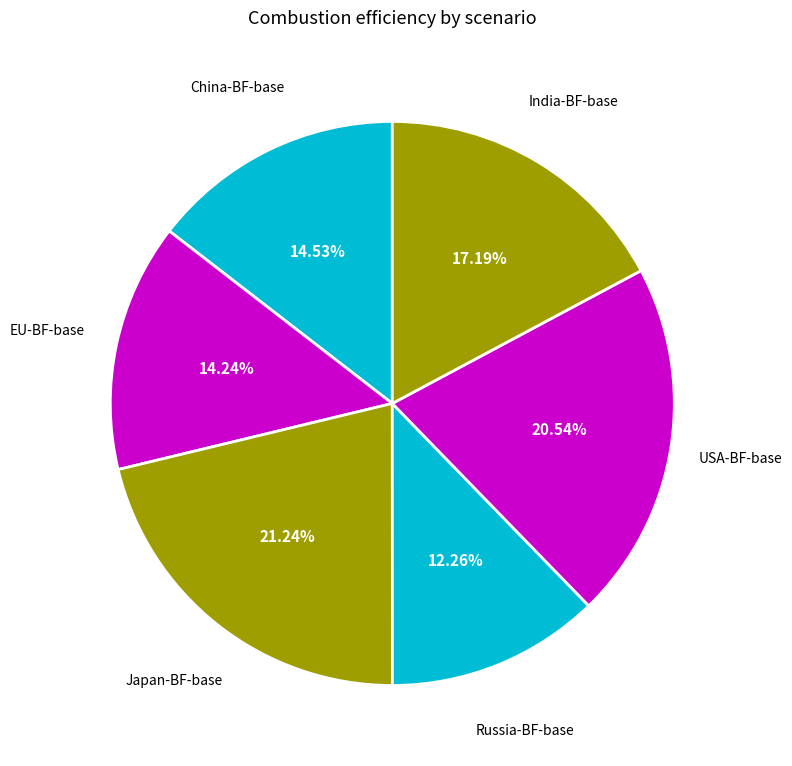

To the nearest percent, what is the difference between the largest and smallest slice percentages?

9%